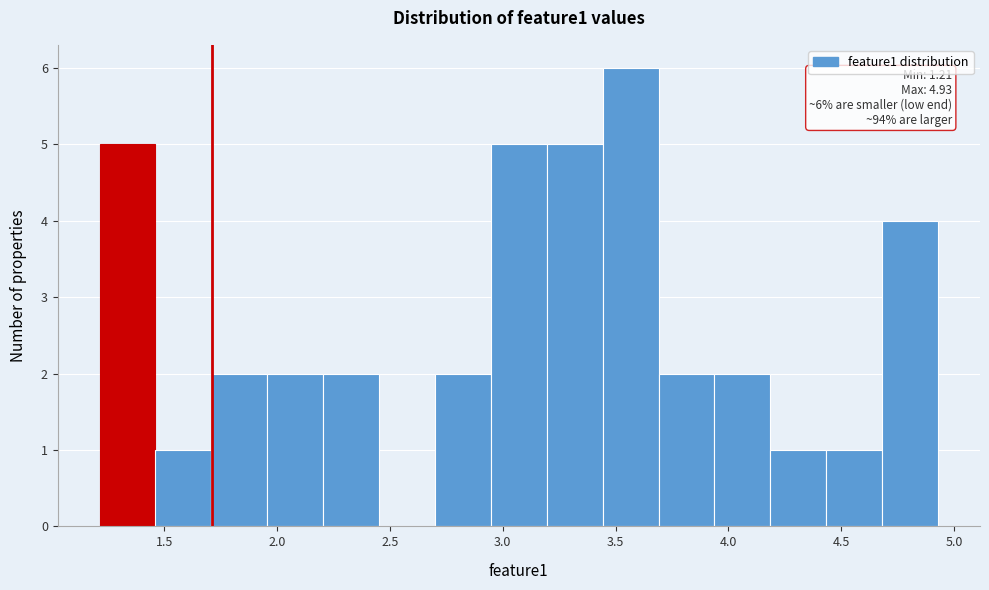

Over which range of the x-axis is the bar tallest?

3.45 to 3.70